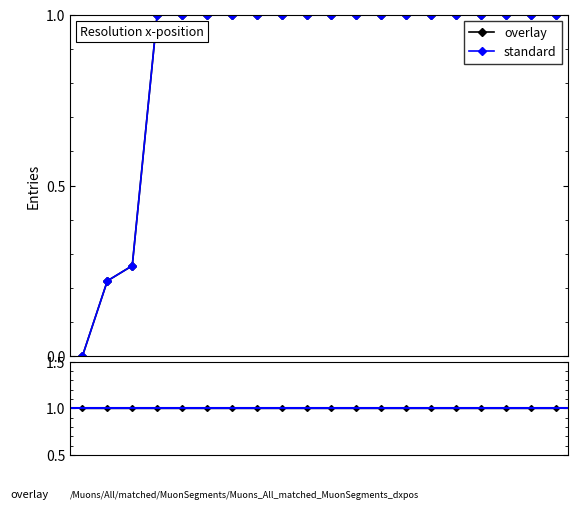

Reading right to left, transcribe all the data shown in this chart.

overlay: 2020-06-19=1.0	2020-06-18=1.0	2020-06-17=1.0	2020-06-16=1.0	2020-06-15=1.0	2020-06-14=1.0	2020-06-13=1.0	2020-06-12=1.0	2020-06-11=1.0	2020-06-10=1.0	2020-06-09=1.0	2020-06-08=1.0	2020-06-07=1.0	2020-06-06=1.0	2020-06-05=1.0	2020-06-04=1.0	2020-06-03=1.0	2020-06-02=0.3	2020-06-01=0.2	2020-05-31=0.0
standard: 2020-06-19=1.0	2020-06-18=1.0	2020-06-17=1.0	2020-06-16=1.0	2020-06-15=1.0	2020-06-14=1.0	2020-06-13=1.0	2020-06-12=1.0	2020-06-11=1.0	2020-06-10=1.0	2020-06-09=1.0	2020-06-08=1.0	2020-06-07=1.0	2020-06-06=1.0	2020-06-05=1.0	2020-06-04=1.0	2020-06-03=1.0	2020-06-02=0.3	2020-06-01=0.2	2020-05-31=0.0